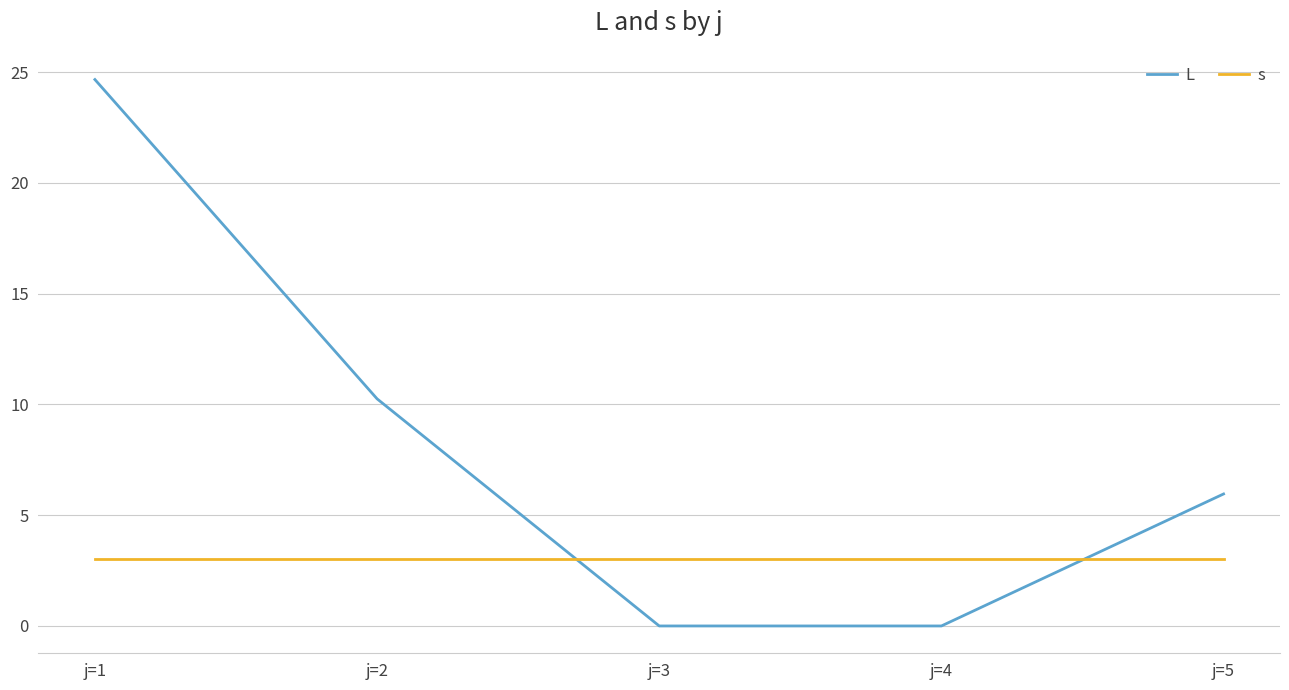

The value of L at j=4 is 0.0. True or false?

True